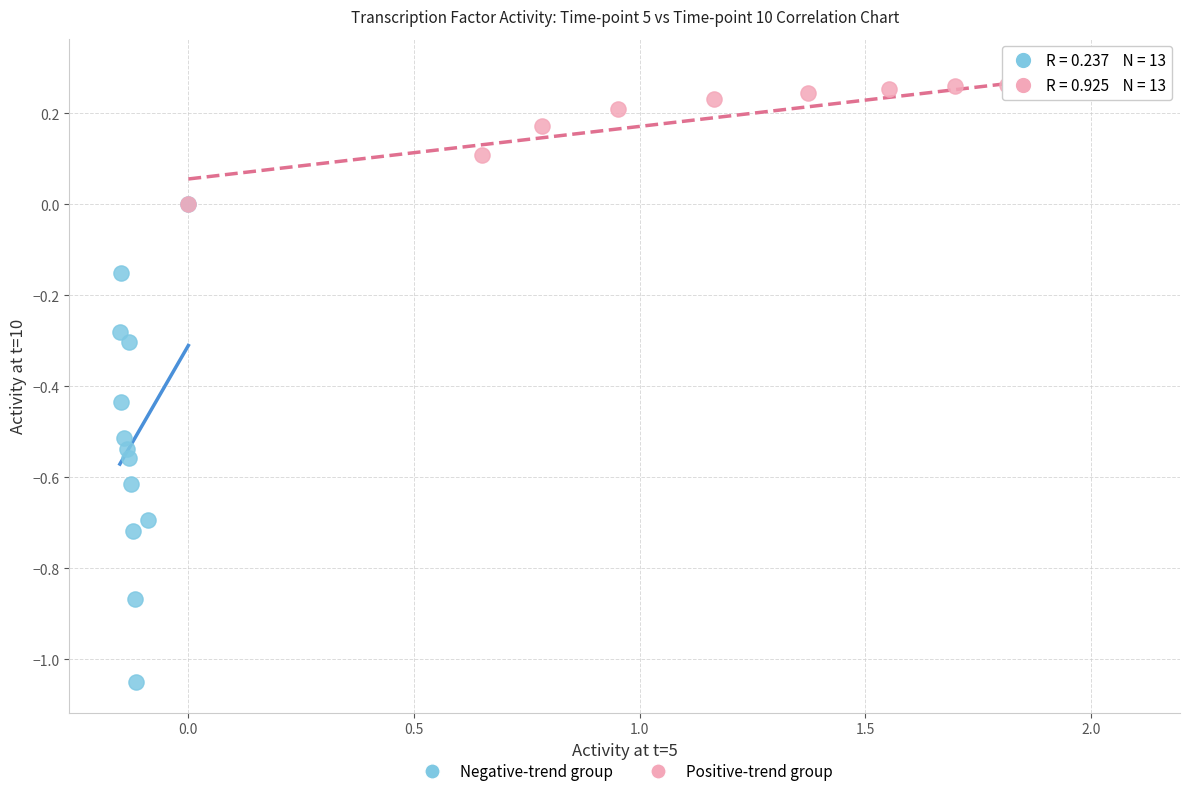

Which series reaches the maximum Y coordinate?

Positive-trend group